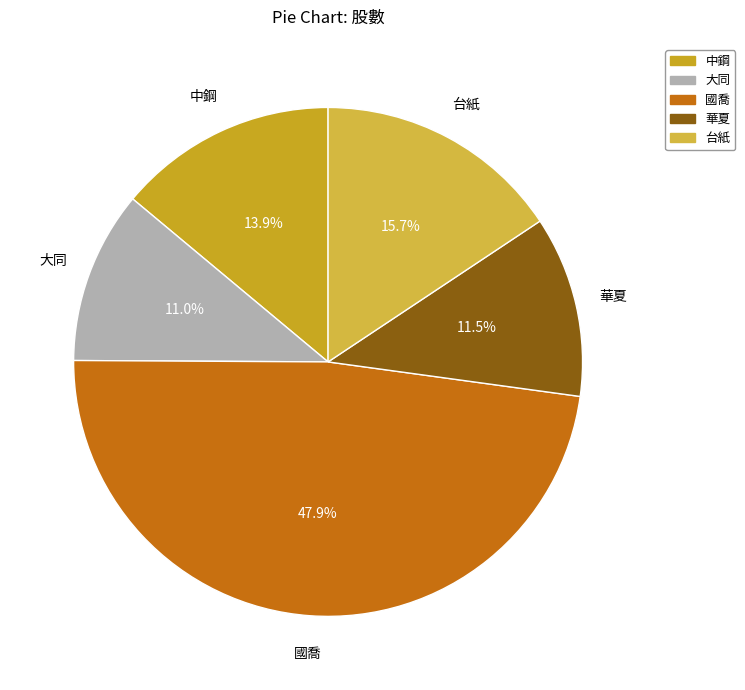

Does any single category account for the majority?

No